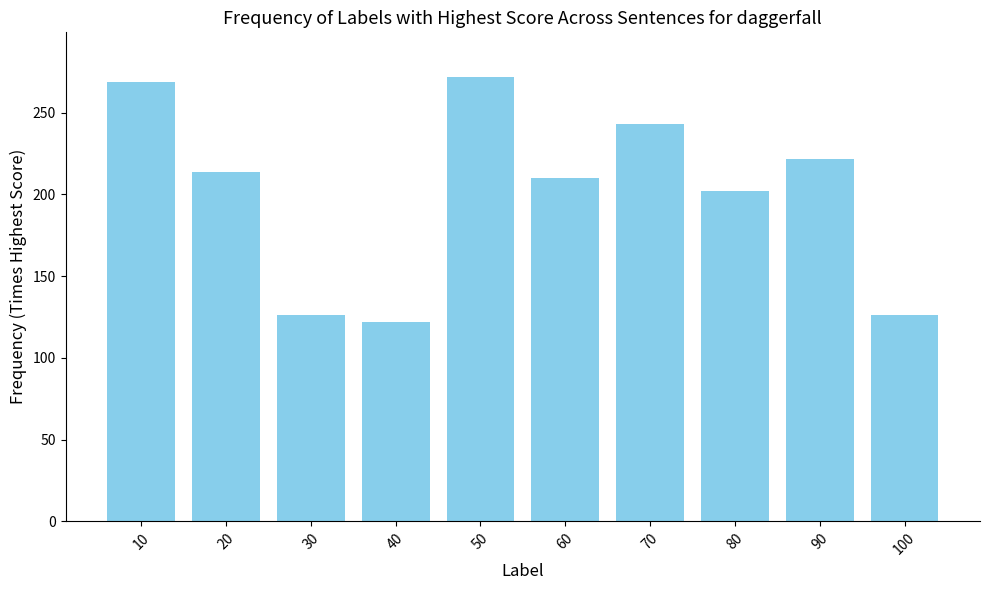

How many distinct data groups are displayed?

1